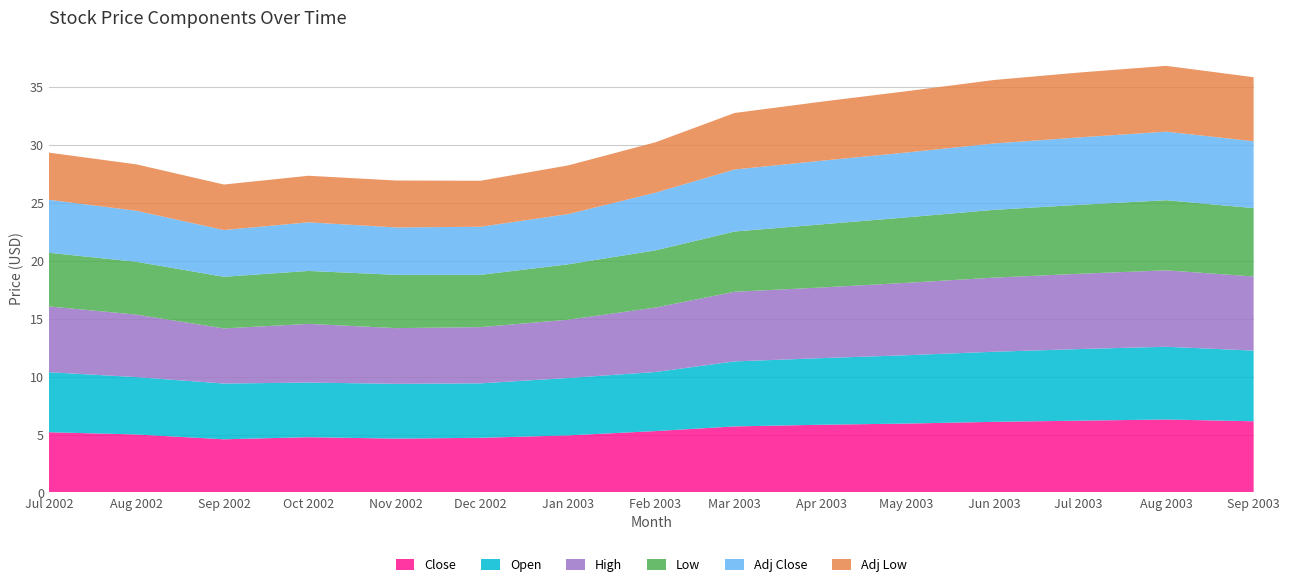

Reading left to right, extract all data points from this chart.

Close: 2002-07=5.2	2002-08=5.0	2002-09=4.6	2002-10=4.8	2002-11=4.7	2002-12=4.7	2003-01=4.9	2003-02=5.3	2003-03=5.7	2003-04=5.8	2003-05=6.0	2003-06=6.1	2003-07=6.2	2003-08=6.3	2003-09=6.2
Open: 2002-07=5.2	2002-08=5.0	2002-09=4.8	2002-10=4.7	2002-11=4.7	2002-12=4.7	2003-01=5.0	2003-02=5.1	2003-03=5.6	2003-04=5.8	2003-05=5.9	2003-06=6.0	2003-07=6.2	2003-08=6.3	2003-09=6.1
High: 2002-07=5.7	2002-08=5.4	2002-09=4.8	2002-10=5.1	2002-11=4.8	2002-12=4.9	2003-01=5.0	2003-02=5.6	2003-03=6.0	2003-04=6.1	2003-05=6.2	2003-06=6.4	2003-07=6.5	2003-08=6.6	2003-09=6.4
Low: 2002-07=4.6	2002-08=4.6	2002-09=4.5	2002-10=4.6	2002-11=4.6	2002-12=4.5	2003-01=4.8	2003-02=4.9	2003-03=5.2	2003-04=5.5	2003-05=5.7	2003-06=5.8	2003-07=6.0	2003-08=6.0	2003-09=5.9
Adj Close: 2002-07=4.6	2002-08=4.4	2002-09=4.0	2002-10=4.2	2002-11=4.1	2002-12=4.2	2003-01=4.3	2003-02=5.0	2003-03=5.4	2003-04=5.5	2003-05=5.6	2003-06=5.7	2003-07=5.8	2003-08=5.9	2003-09=5.8
Adj Low: 2002-07=4.1	2002-08=4.0	2002-09=3.9	2002-10=4.0	2002-11=4.1	2002-12=4.0	2003-01=4.2	2003-02=4.3	2003-03=4.9	2003-04=5.1	2003-05=5.3	2003-06=5.5	2003-07=5.6	2003-08=5.7	2003-09=5.5